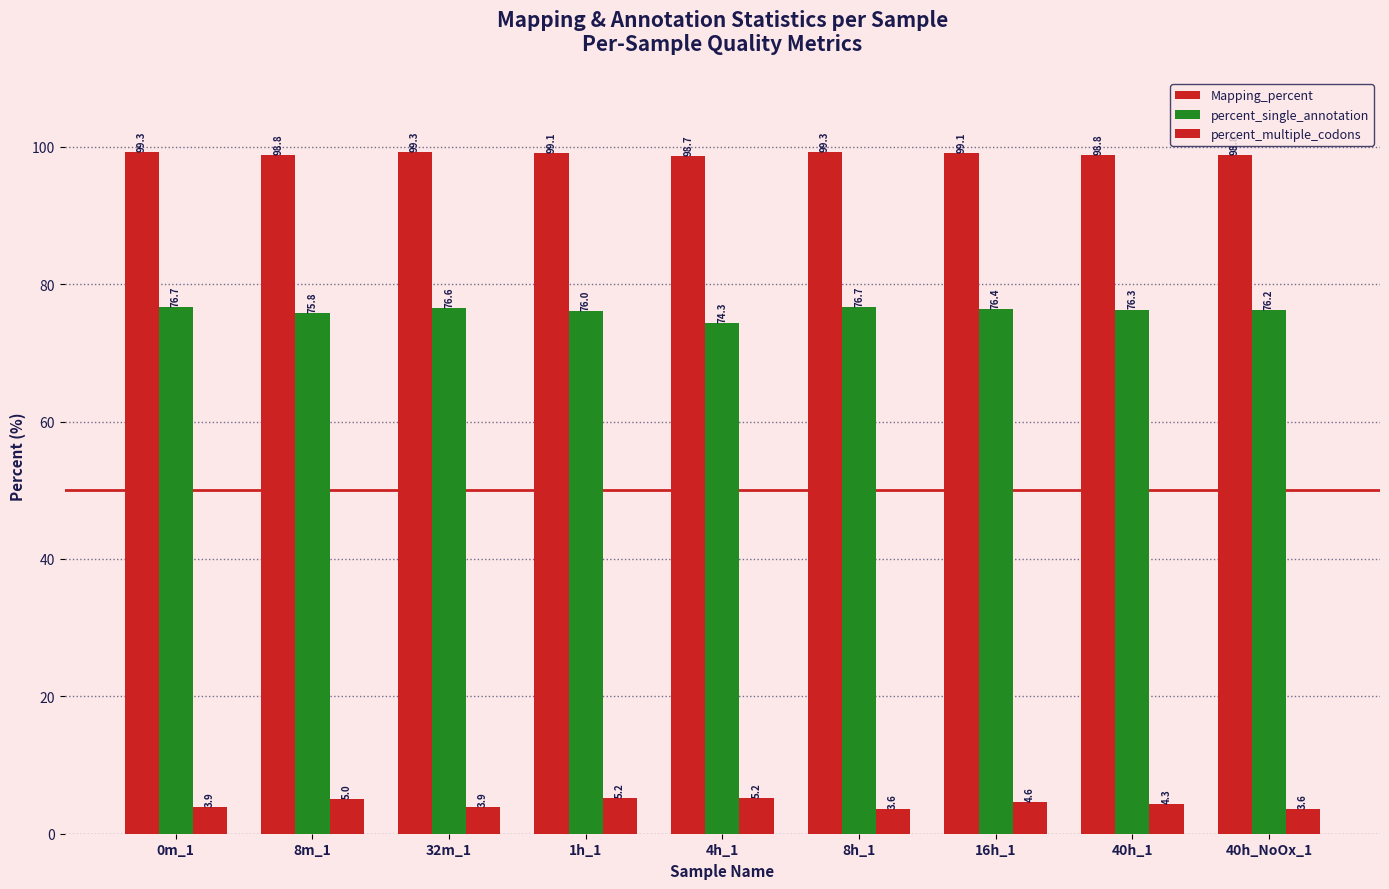

Which label corresponds to the smallest value in the chart?

8h_1